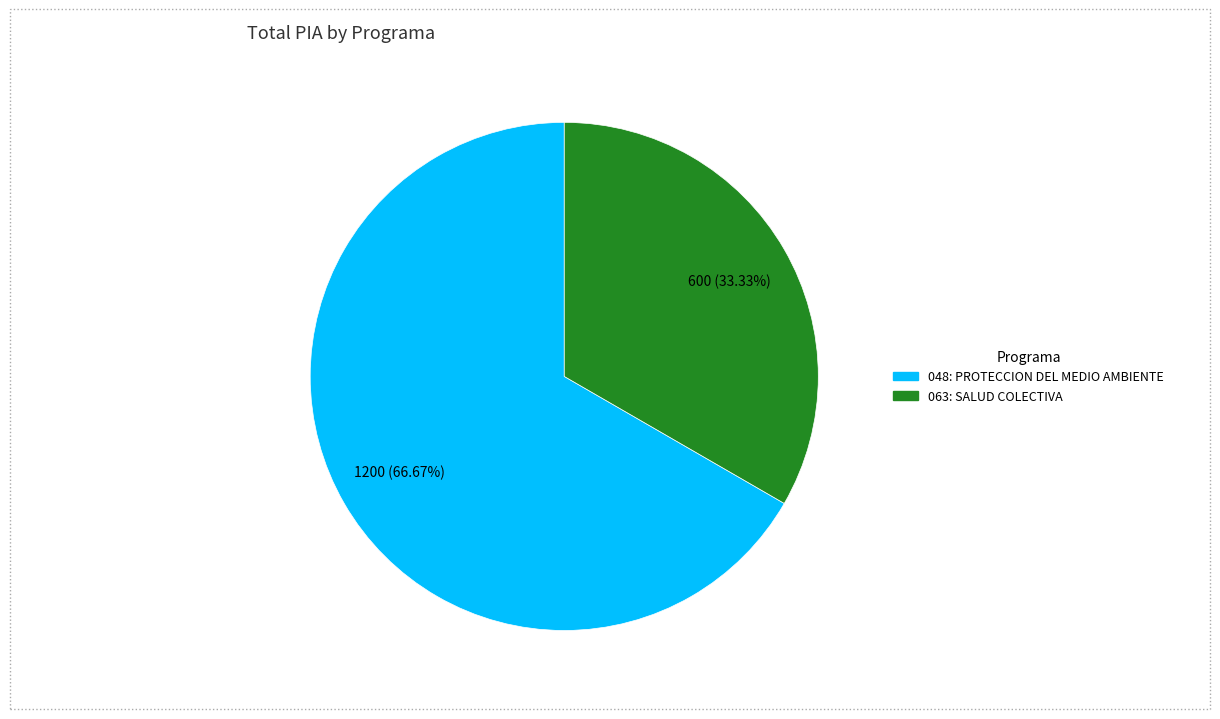

Count the number of slices in the pie.

2